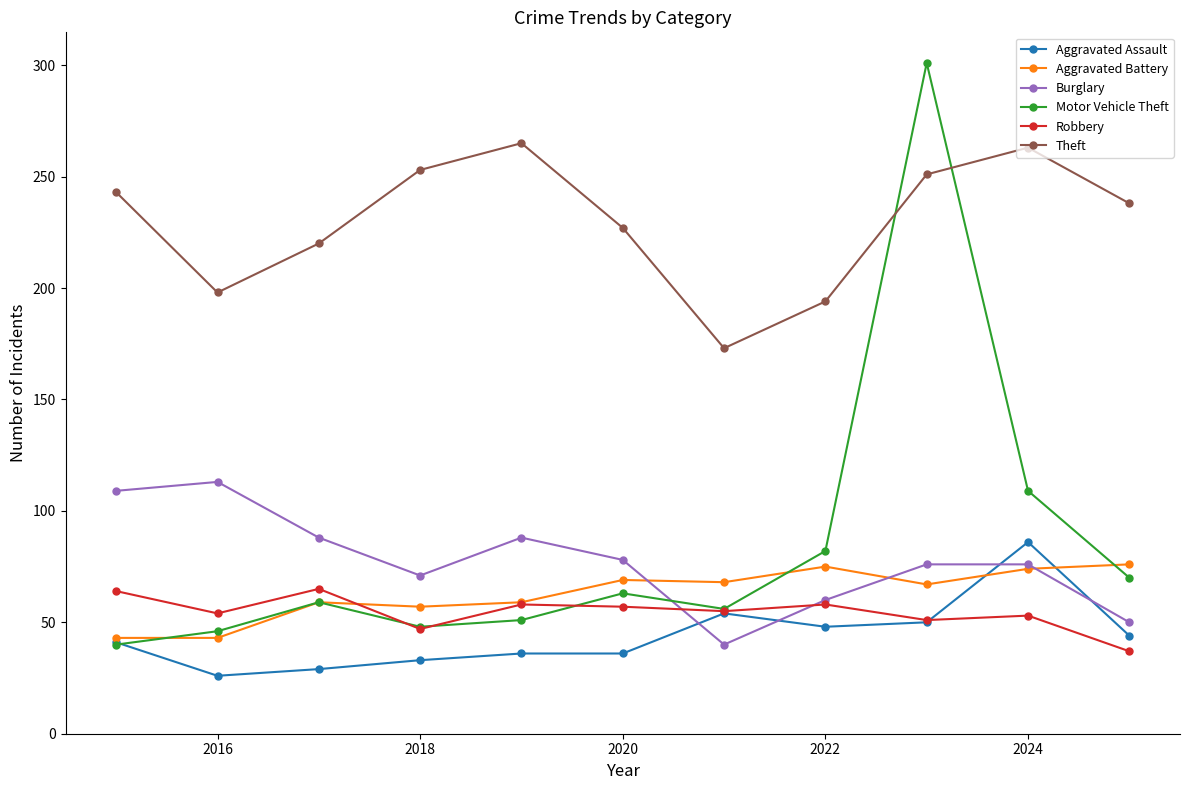

What is the difference between the maximum and minimum values in the Motor Vehicle Theft series?

261